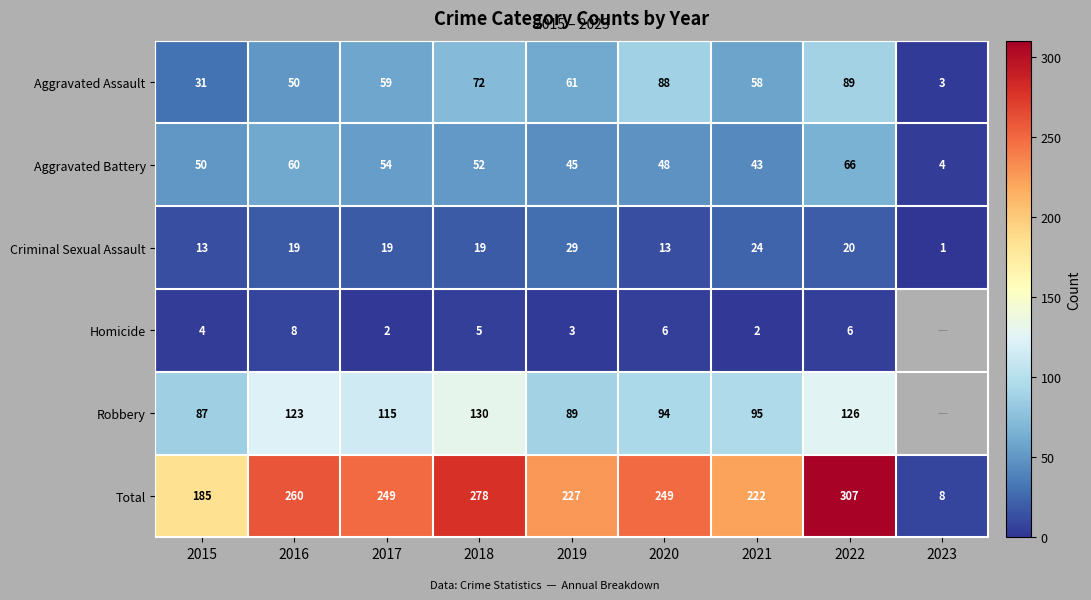

Rank the series at 2020 from highest to lowest value.

Total, Robbery, Aggravated Assault, Aggravated Battery, Criminal Sexual Assault, Homicide